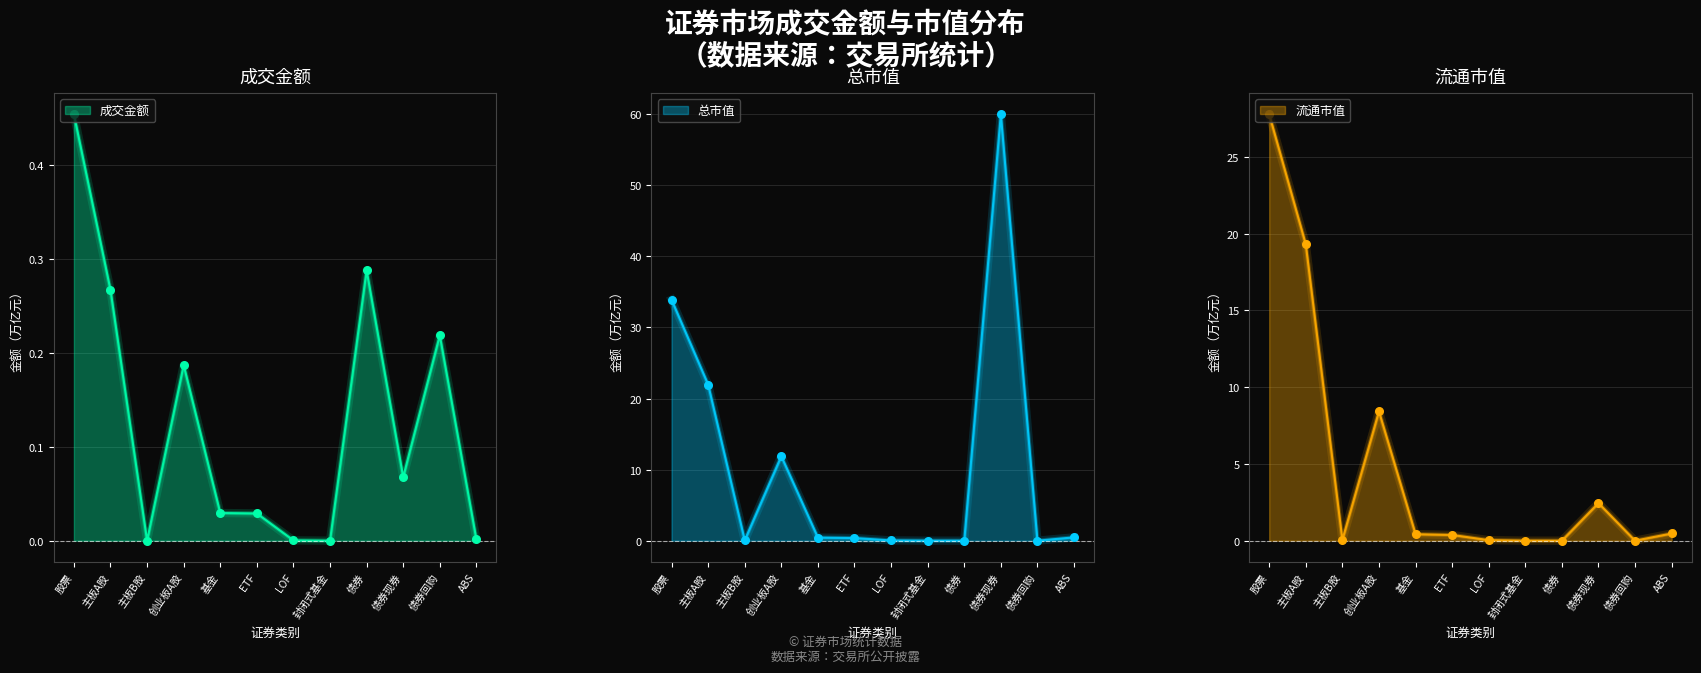

At which category is the sum across all series the highest?

债券现券